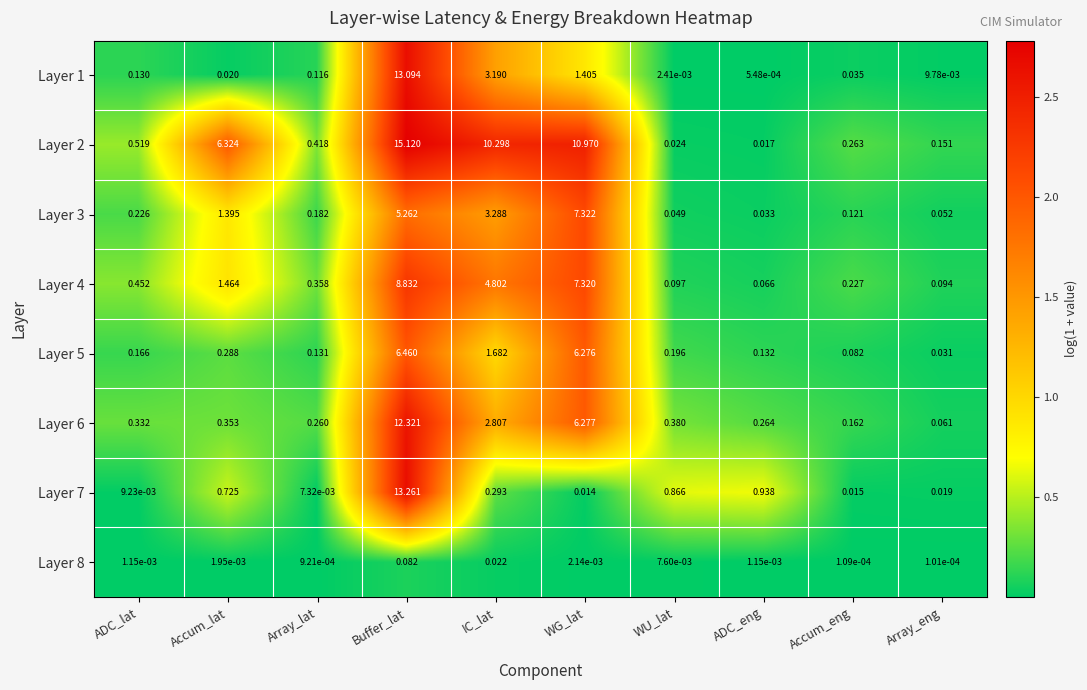

At which category does the chart reach its minimum across all series?

Array_eng